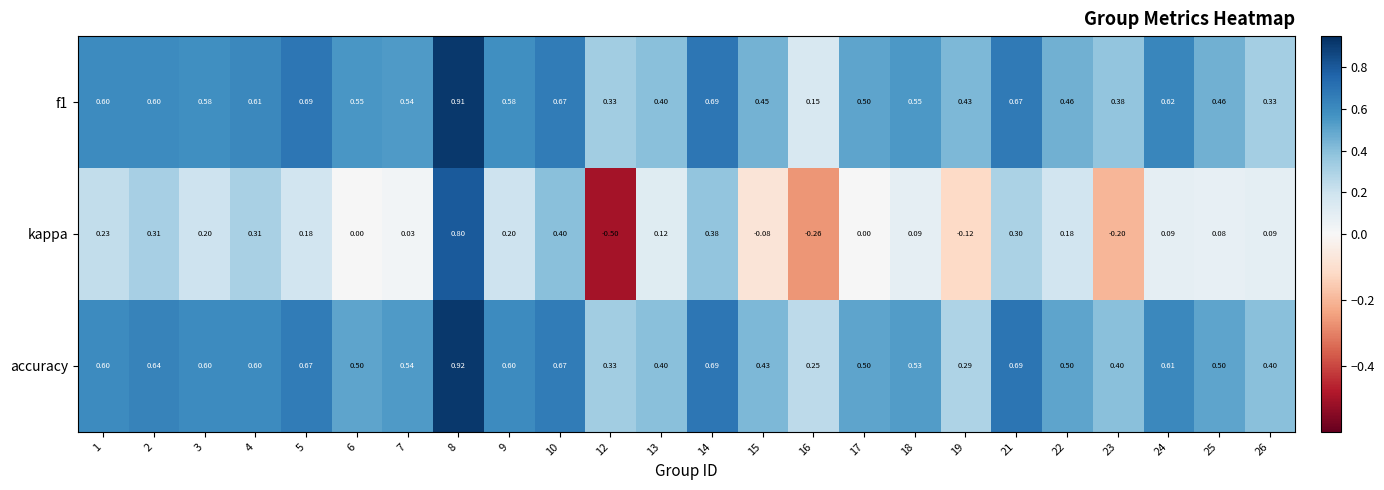

Is the value of kappa at 10 greater than the value of accuracy at 8?

No